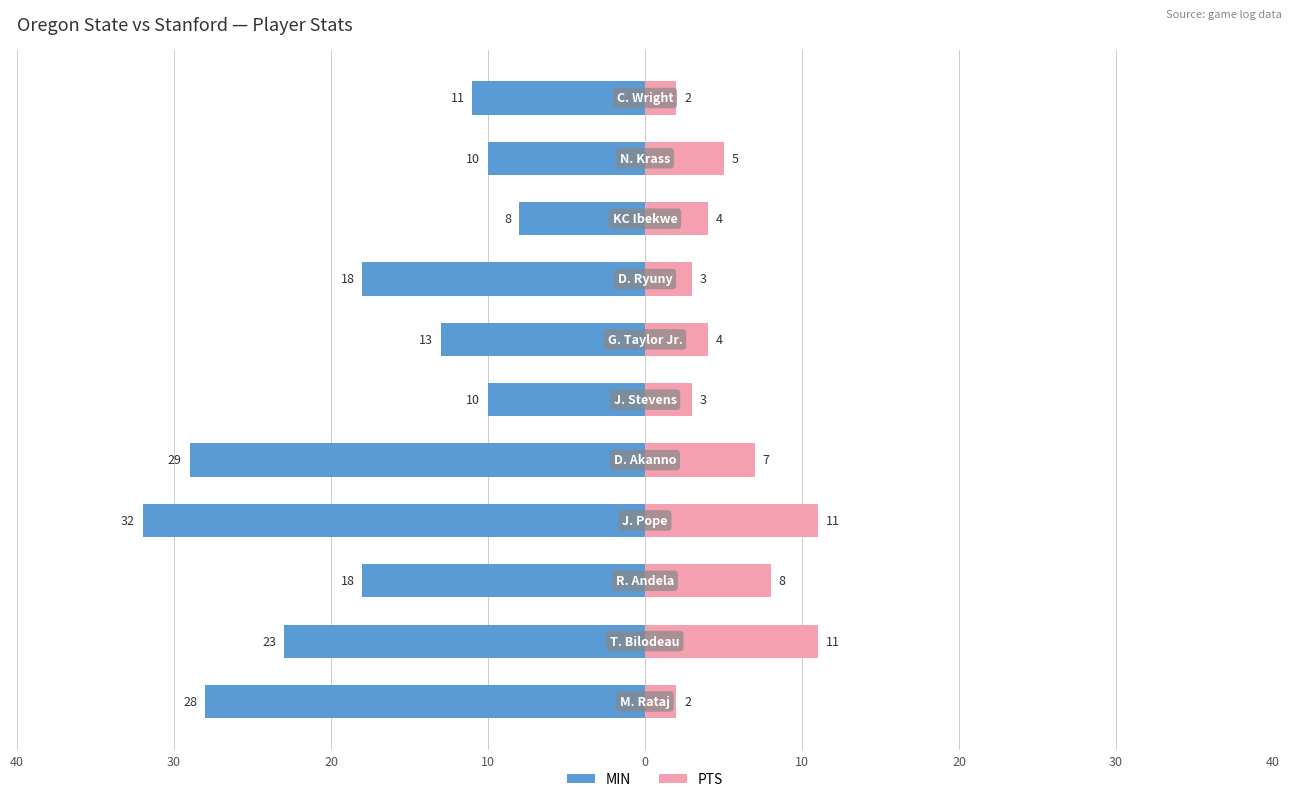

True or false: MIN has a value of -51 at 0.

False